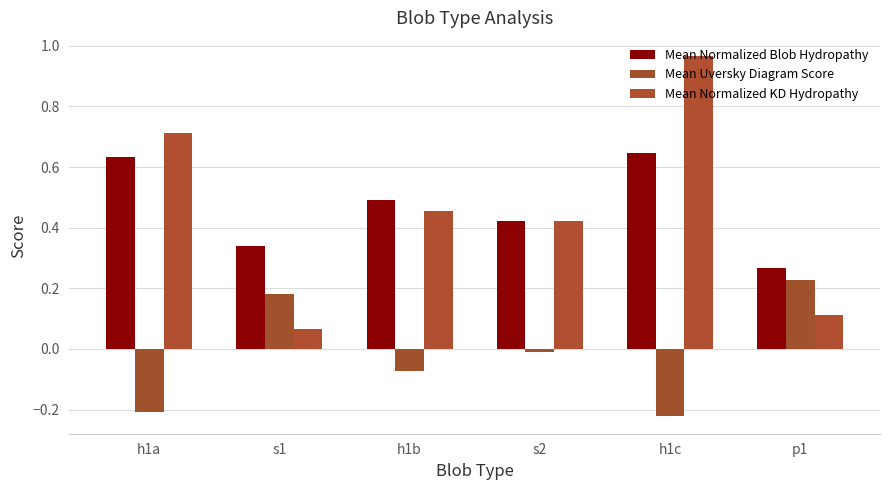

What is the average value of the Mean Normalized Blob Hydropathy series?

0.5